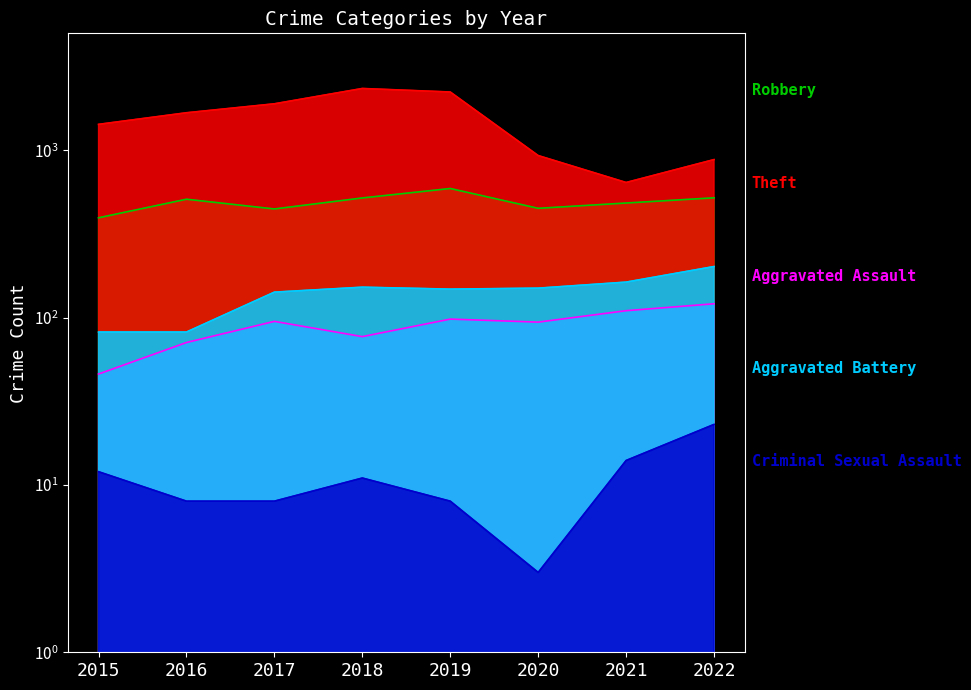

The value of Criminal Sexual Assault at 2021 is 4. True or false?

False